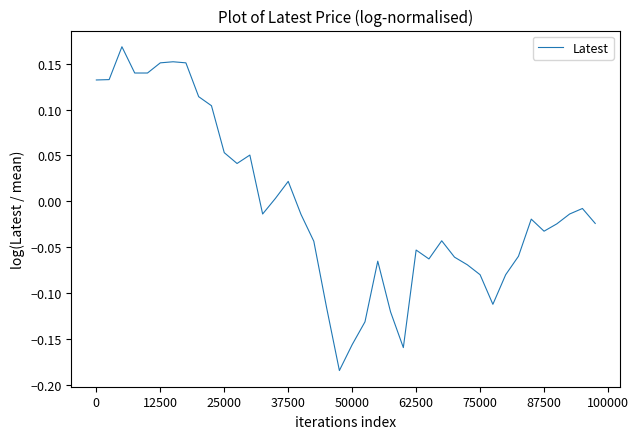

Is this an area chart (filled region under the line)?

No